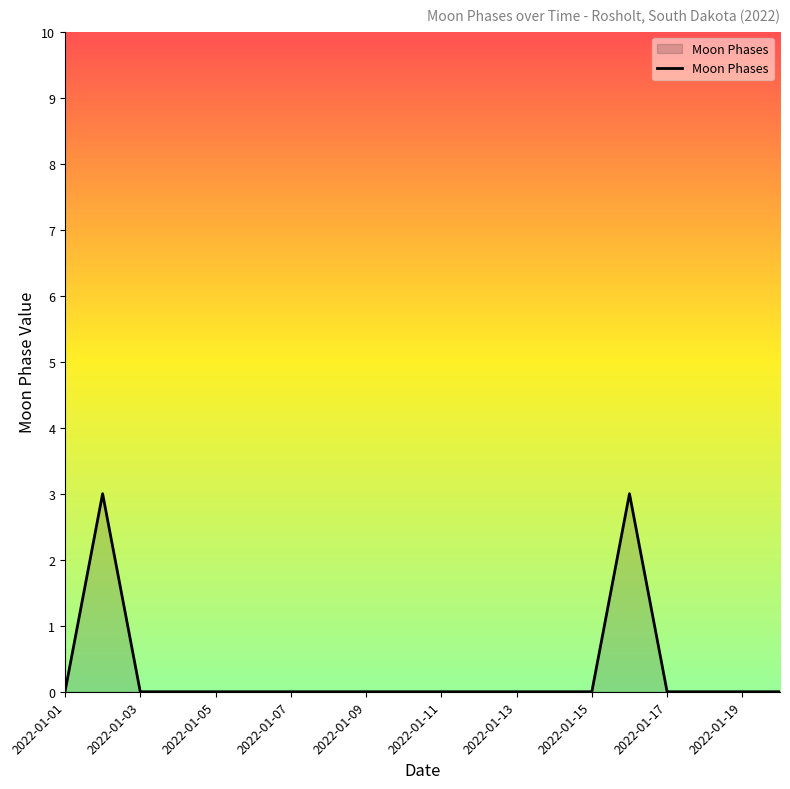

What is the maximum value shown in the chart?

3